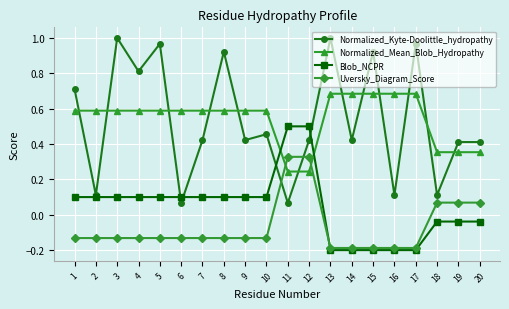

Which series changed the most between 7 and 8?

Normalized_Kyte-Doolittle_hydropathy